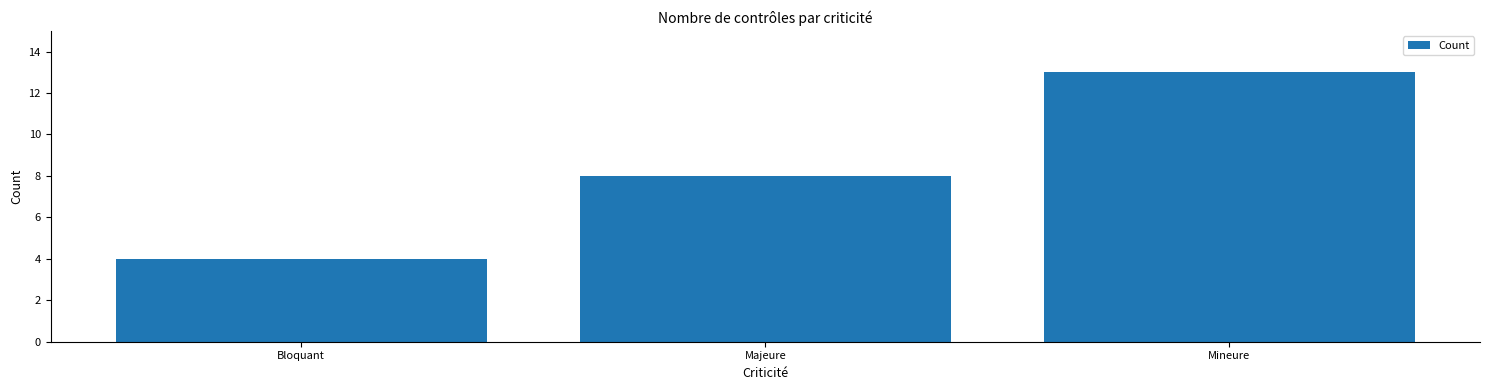

How many values are below 8?

1